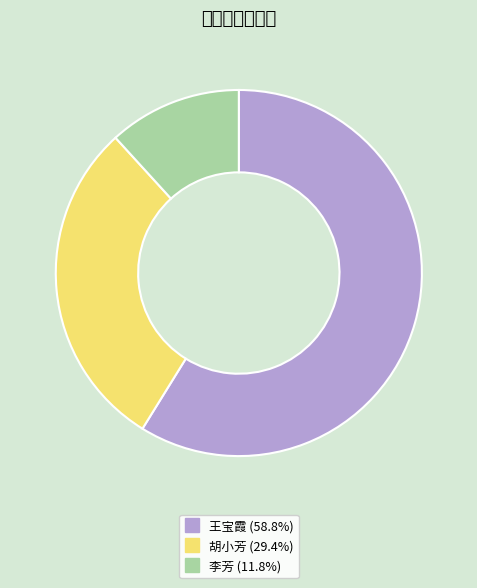

Which has a higher value, 李芳 or 胡小芳?

胡小芳